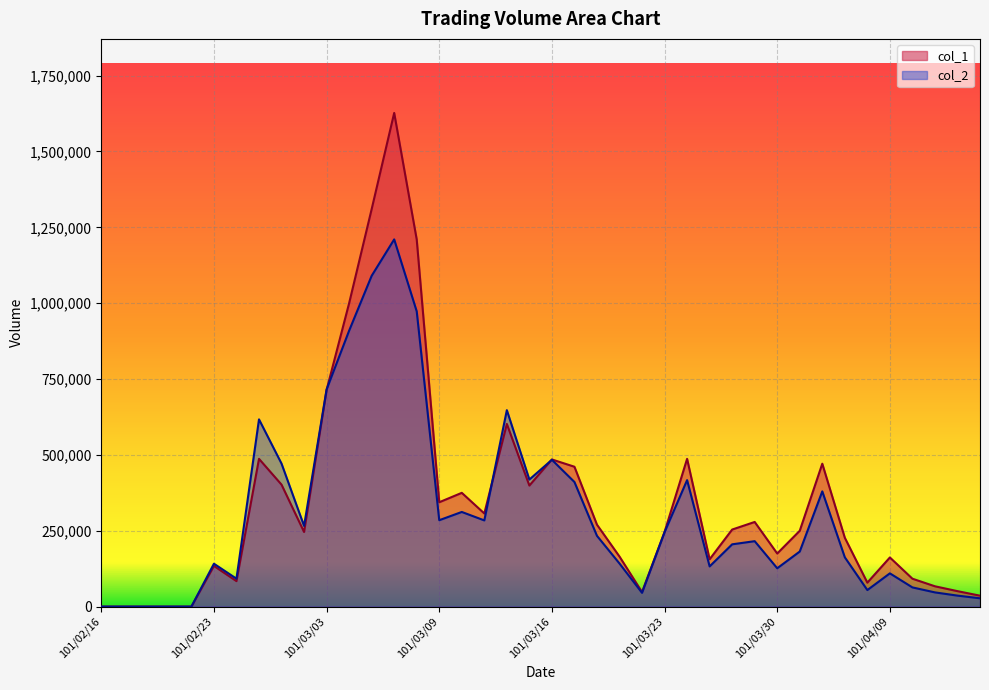

List the series in order of their peak value, highest first.

col_1, col_2